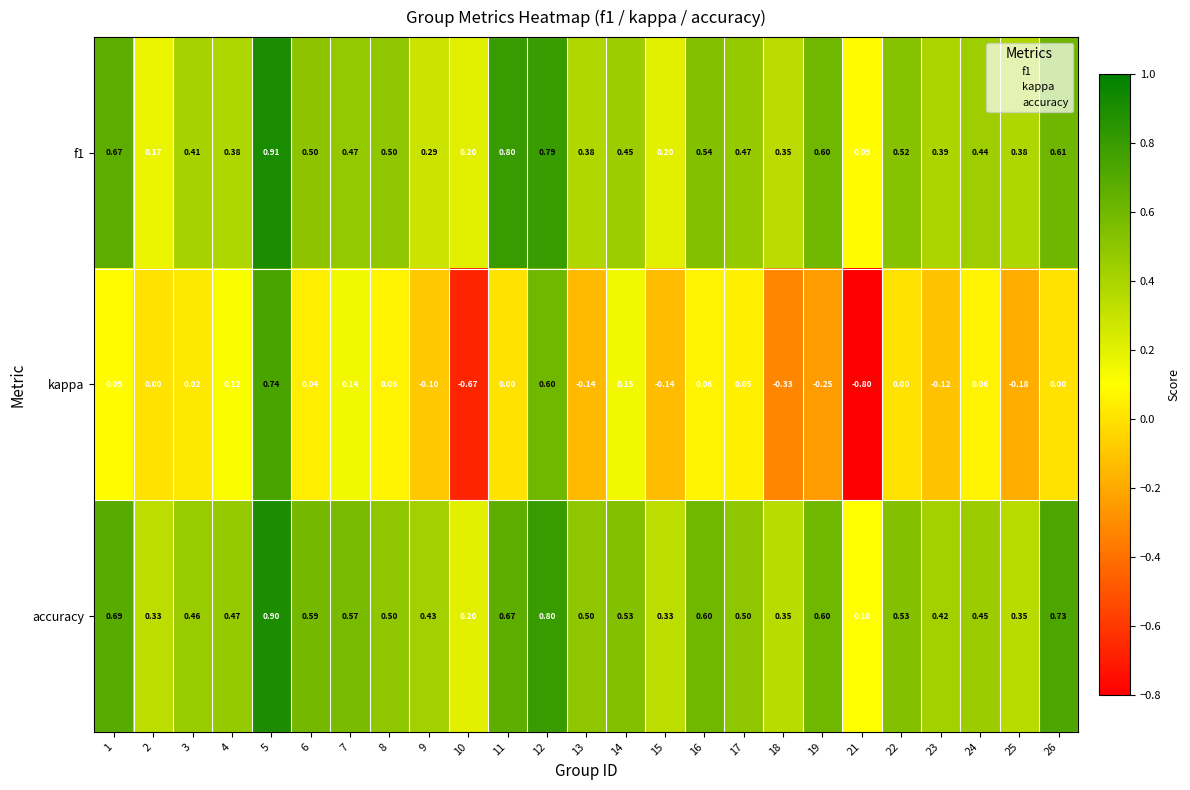

Which series has the largest total across all categories?

accuracy